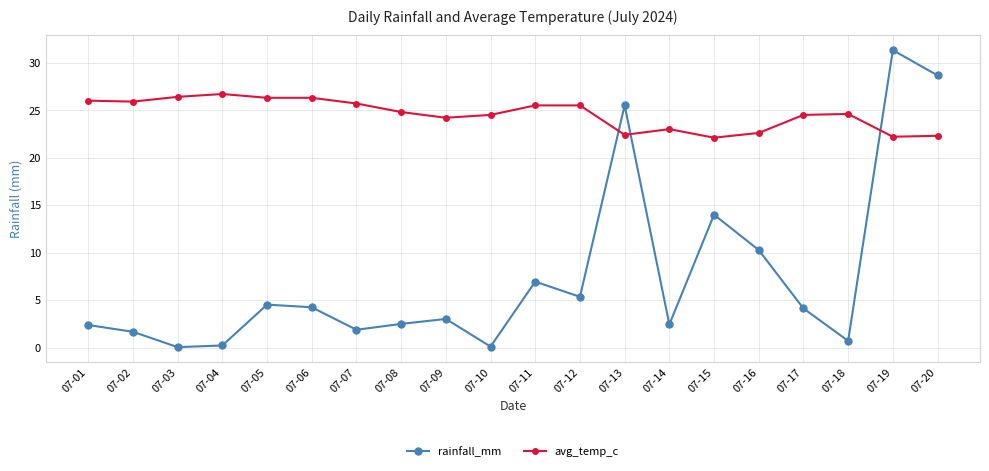

What is the highest value of the rainfall_mm series?

31.3